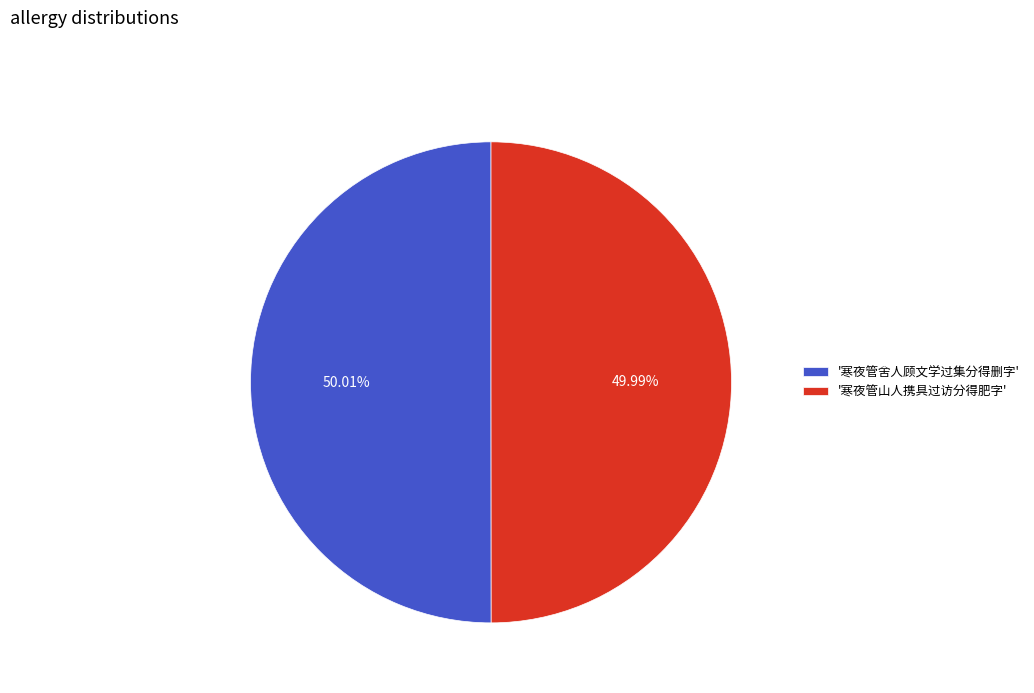

Do '寒夜管舍人顾文学过集分得删字' and '寒夜管山人携具过访分得肥字' together represent more than half of the pie?

Yes